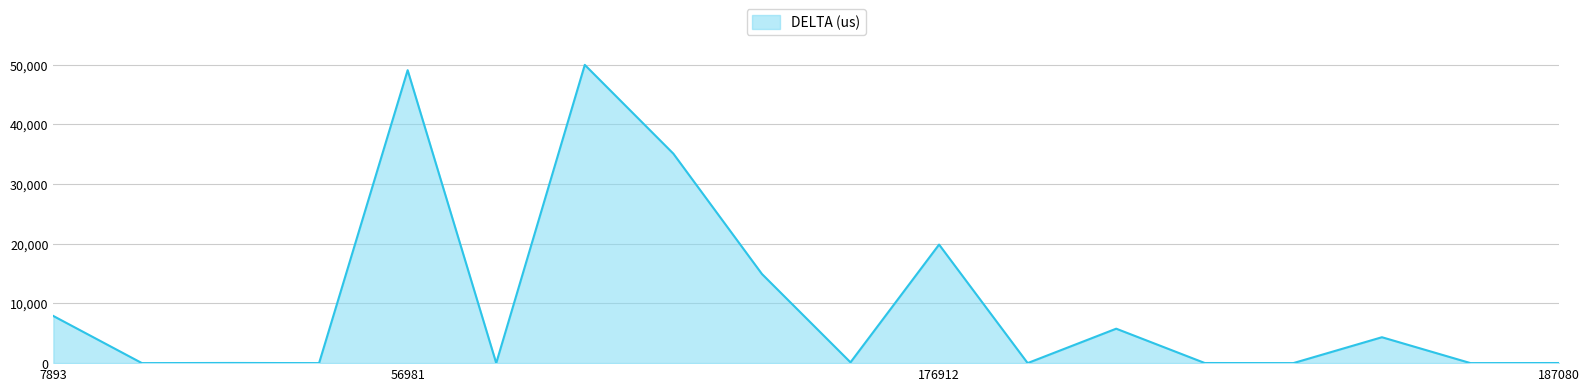

What is the greatest value displayed?

49937